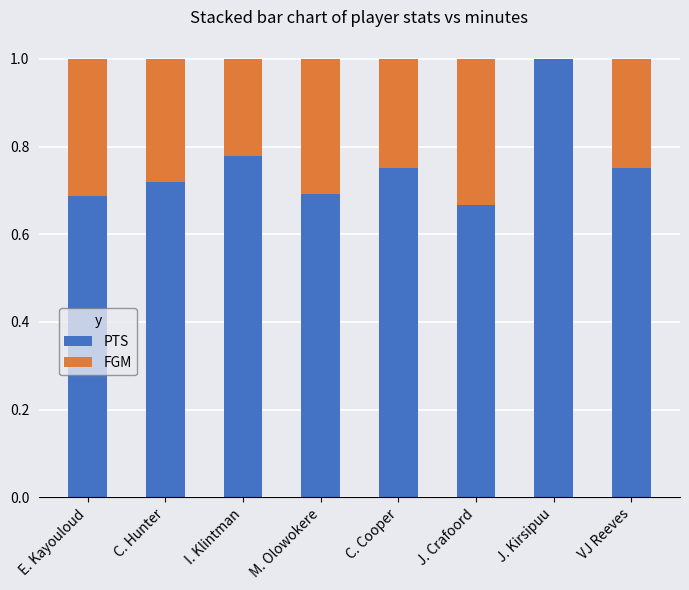

What is the sum of all PTS values?

6.0